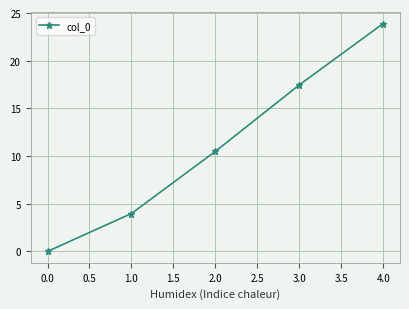

The value at 2.0 is 4.2. True or false?

False